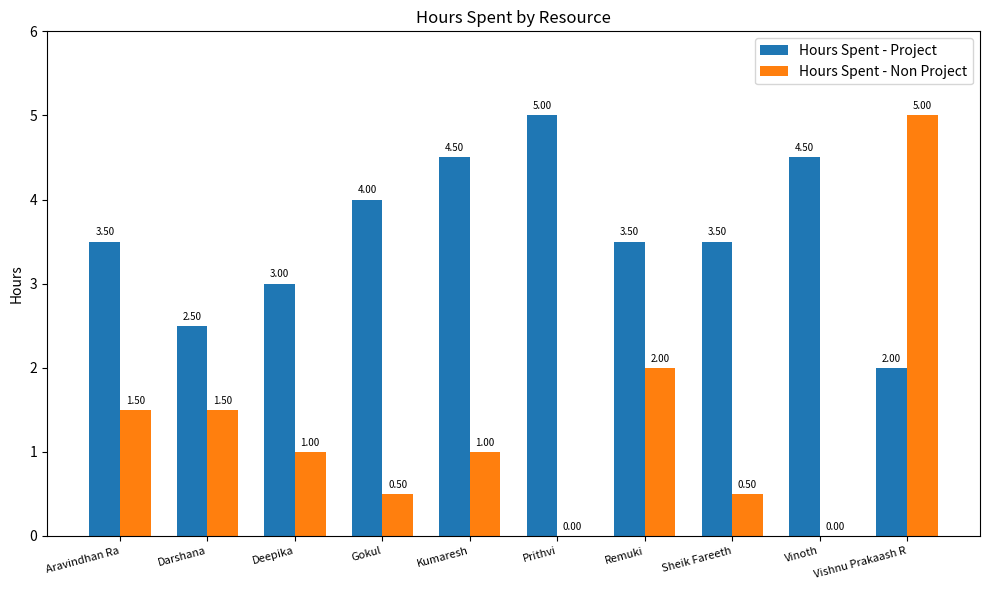

Which series has the largest range (max minus min)?

Hours Spent - Non Project